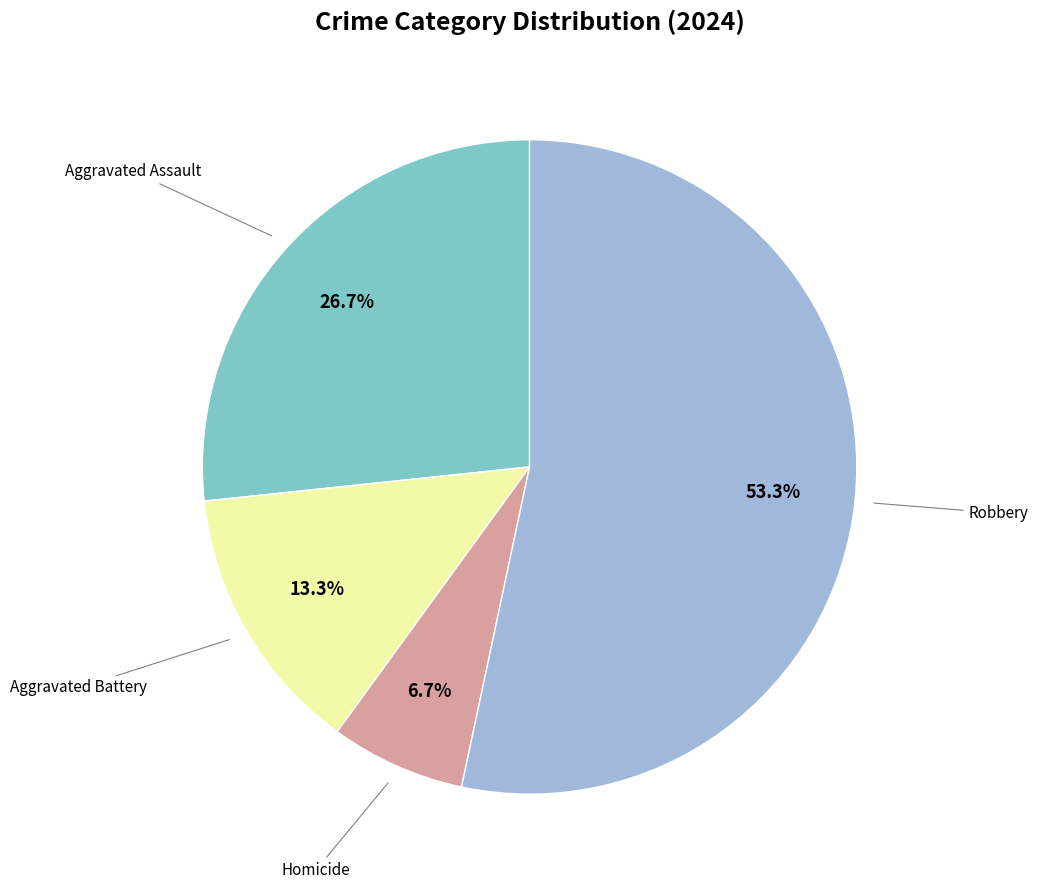

Is there a majority slice in this chart?

Yes